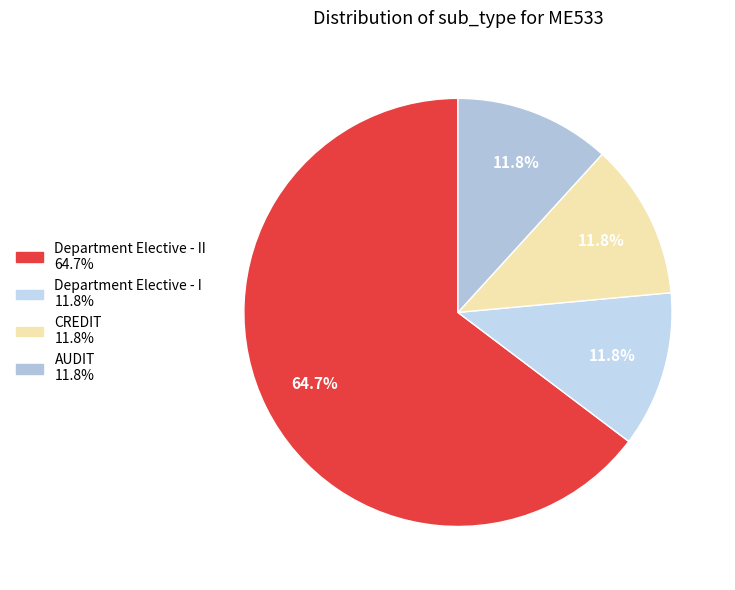

Does any single category account for the majority?

Yes